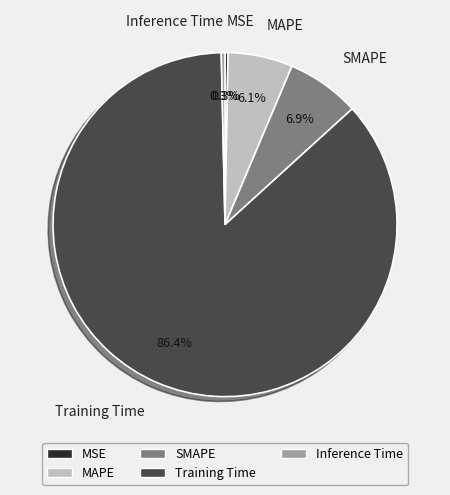

Does Training Time represent more than half of the total?

Yes